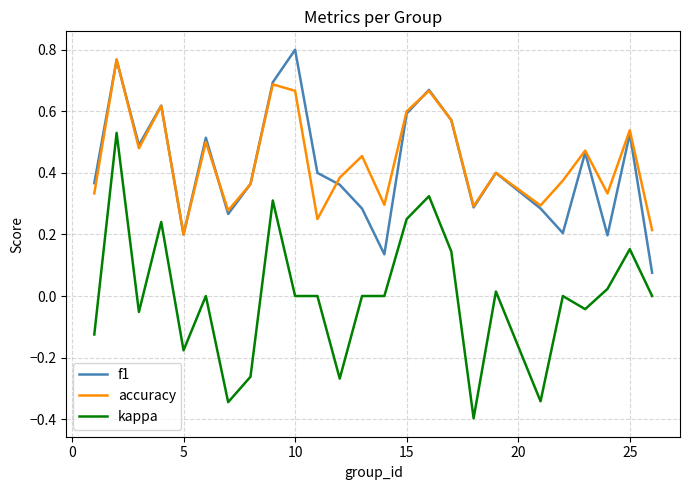

What is the smallest value displayed?

-0.4